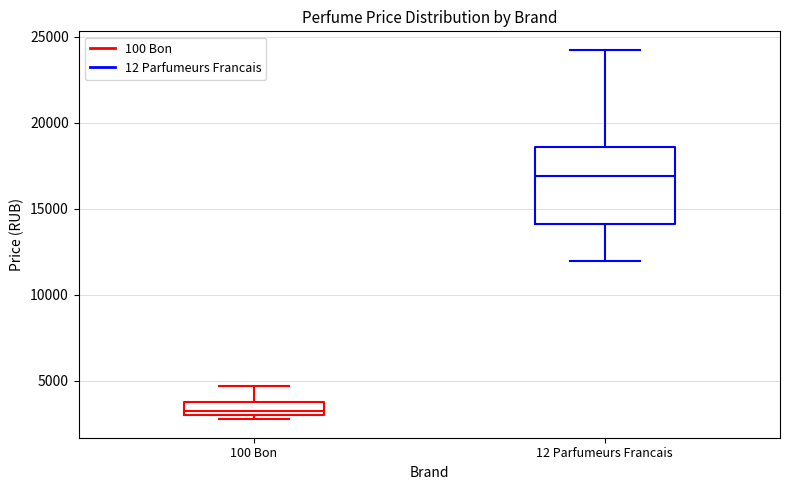

Reading left to right, read every box against the y-axis: the position of its median line, the range the box covers, and the ends of its whiskers. The values are not printed on the chart, so give them approximately, as read against the axis.

100 Bon: median 3500, box 3000 to 4000, whiskers 3000 (just below the box's lower edge) to 4500
12 Parfumeurs Francais: median 17000, box 14000 to 18500, whiskers 12000 to 24000